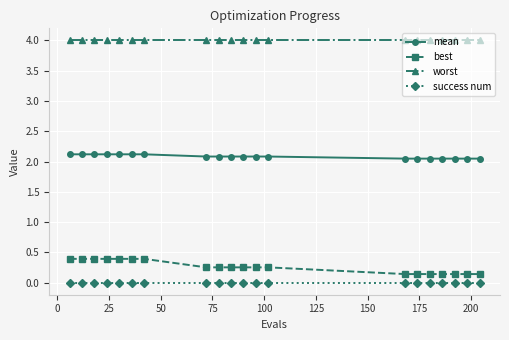

At how many categories does at least one series exceed 3?

20